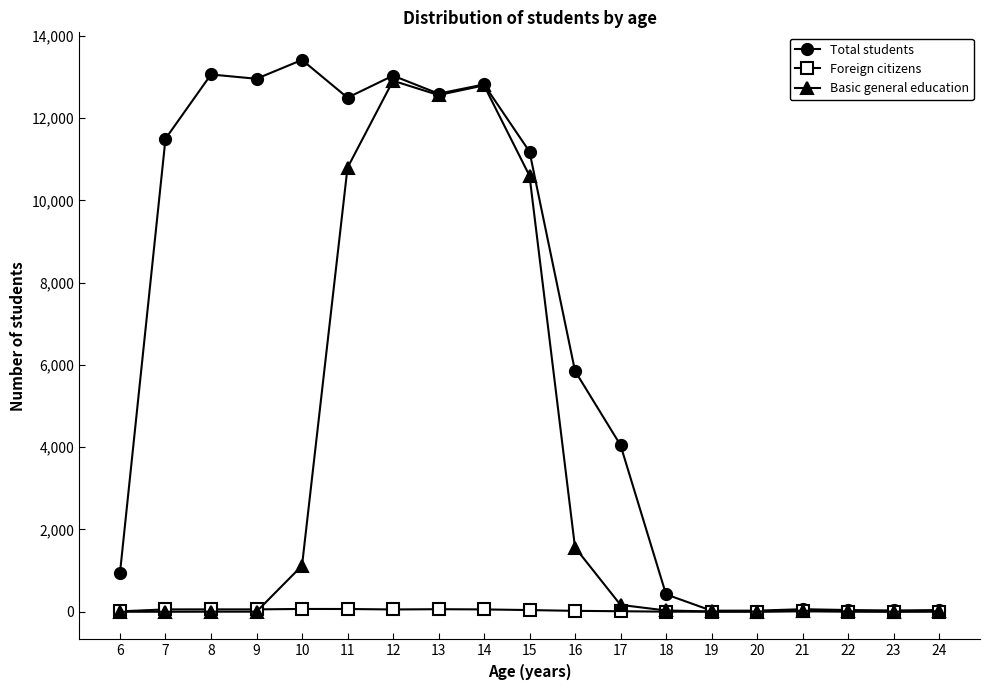

How many values in the Total students series are below 5853?

9